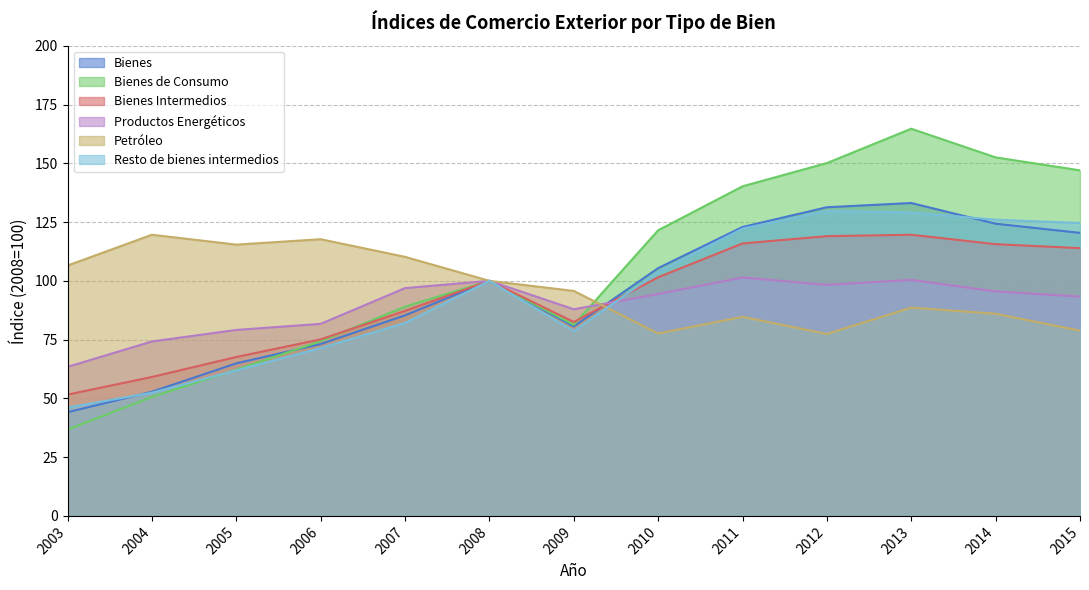

True or false: Bienes has a value of 124.3 at 2014.

True